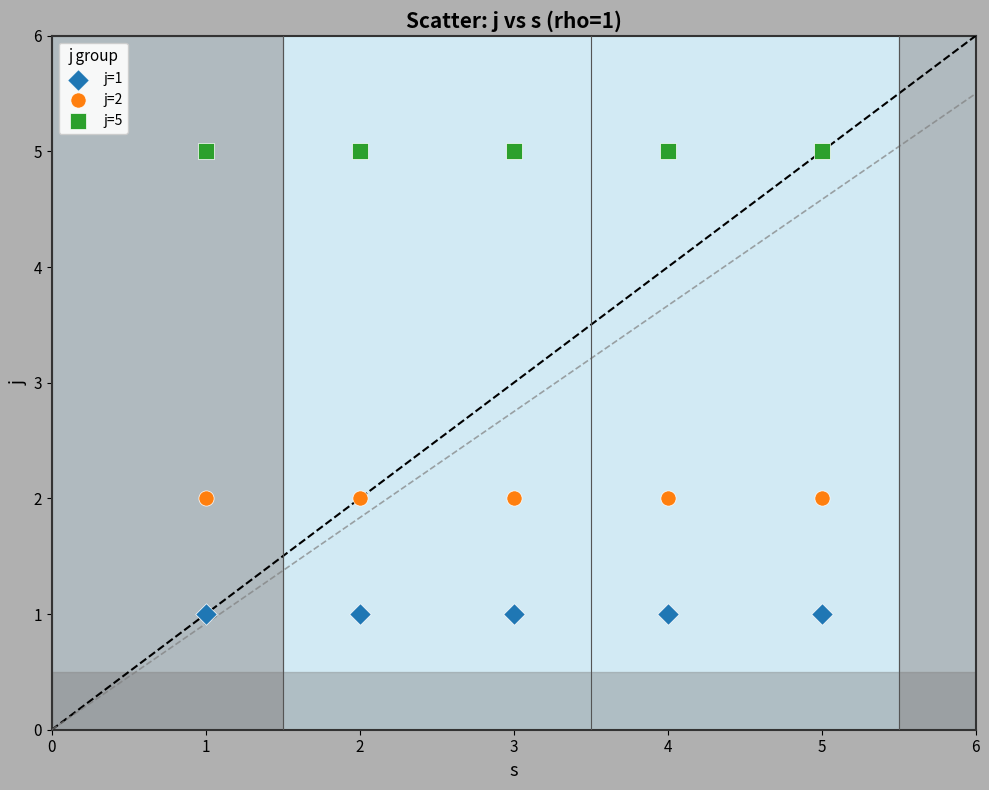

Which series reaches the minimum Y coordinate?

j=1